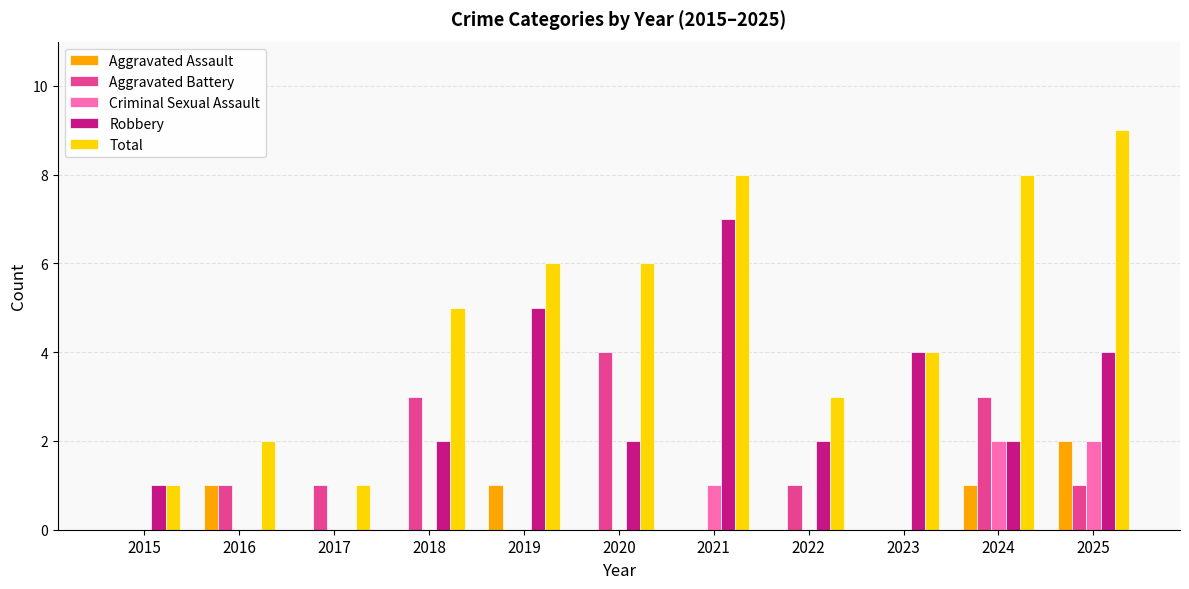

Reading right to left, what are all the values shown in this chart?

Aggravated Assault: 2	1	0	0	0	0	1	0	0	1	0
Aggravated Battery: 1	3	0	1	0	4	0	3	1	1	0
Criminal Sexual Assault: 2	2	0	0	1	0	0	0	0	0	0
Robbery: 4	2	4	2	7	2	5	2	0	0	1
Total: 9	8	4	3	8	6	6	5	1	2	1